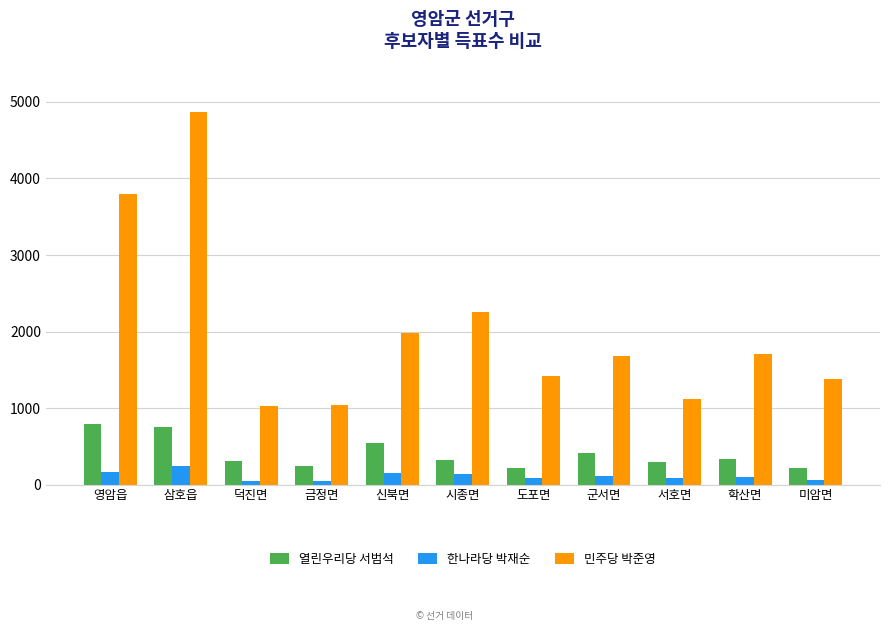

Are the bars grouped side by side (vs. stacked)?

Yes